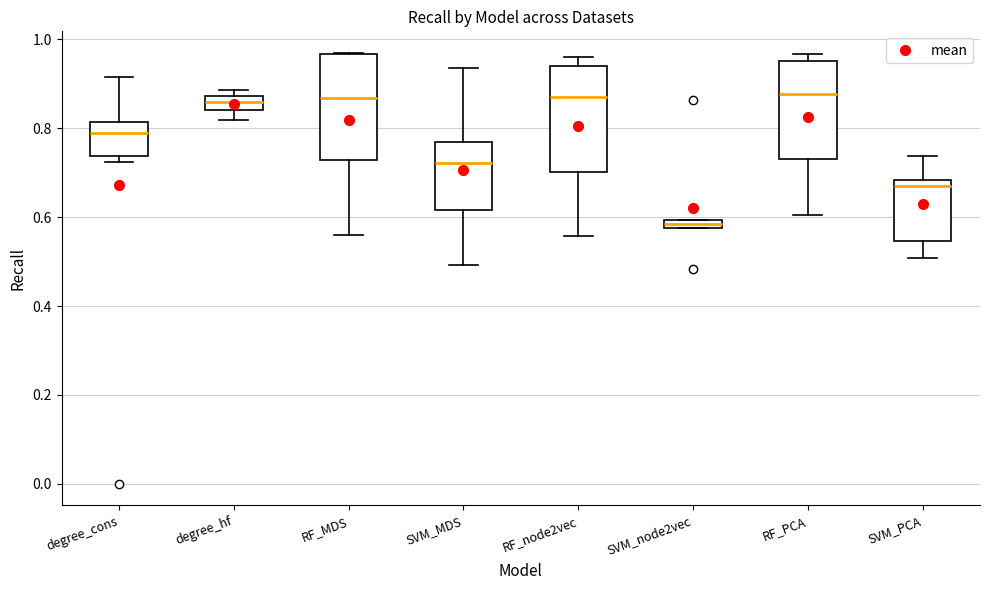

Which box's median line is the lowest?

SVM_node2vec